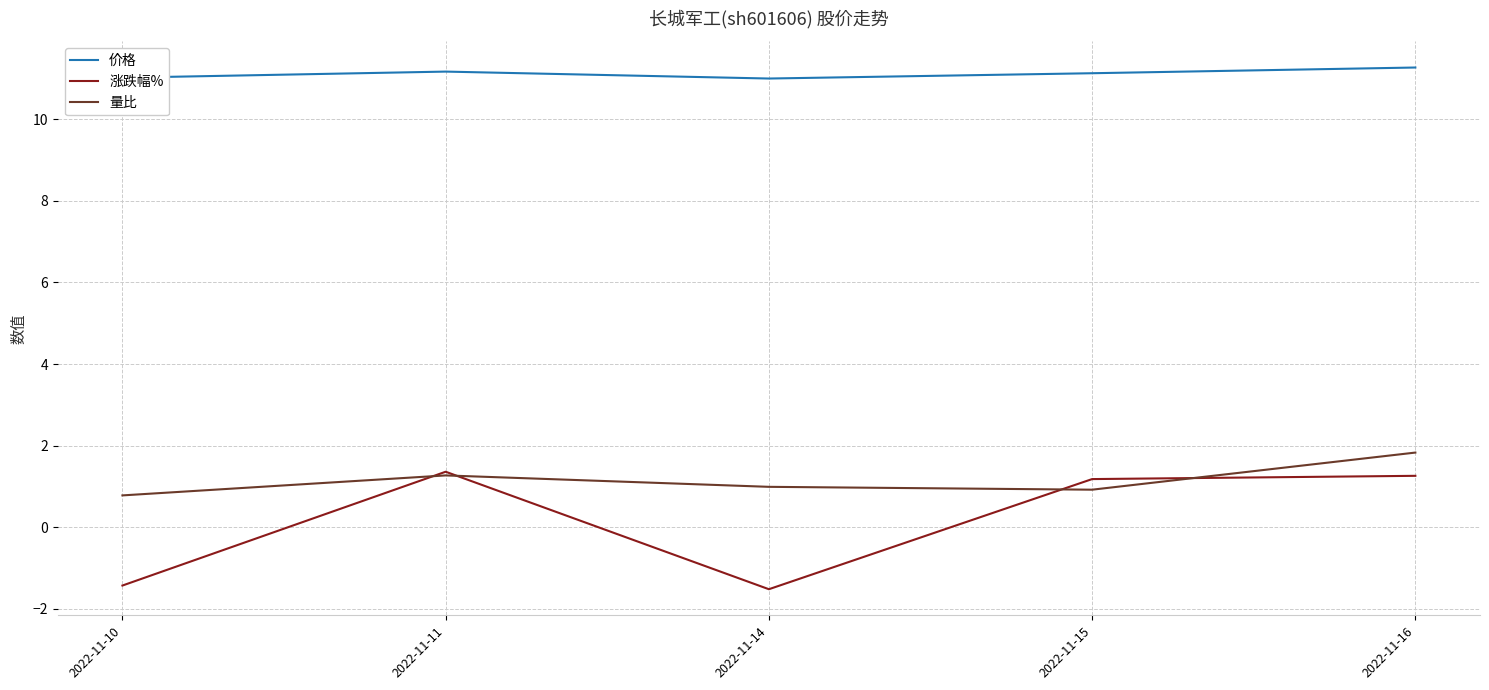

What is the difference between the maximum and second lowest values in the 涨跌幅% series?

2.8